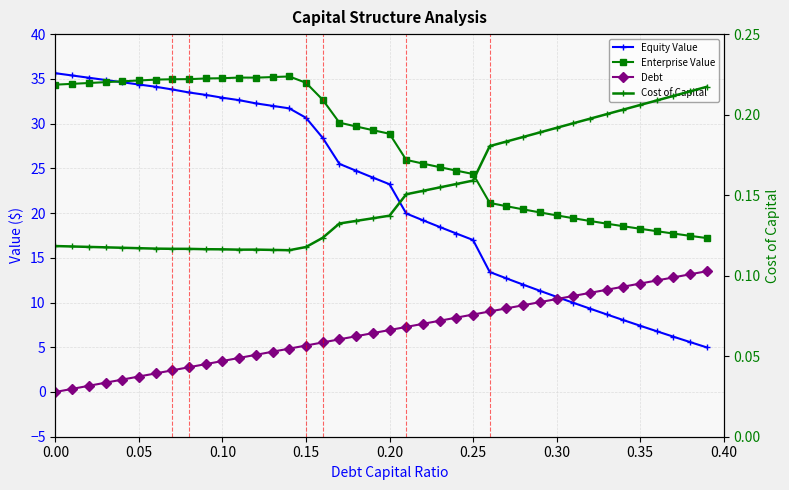

True or false: Enterprise Value and Cost of Capital cross at least once.

False